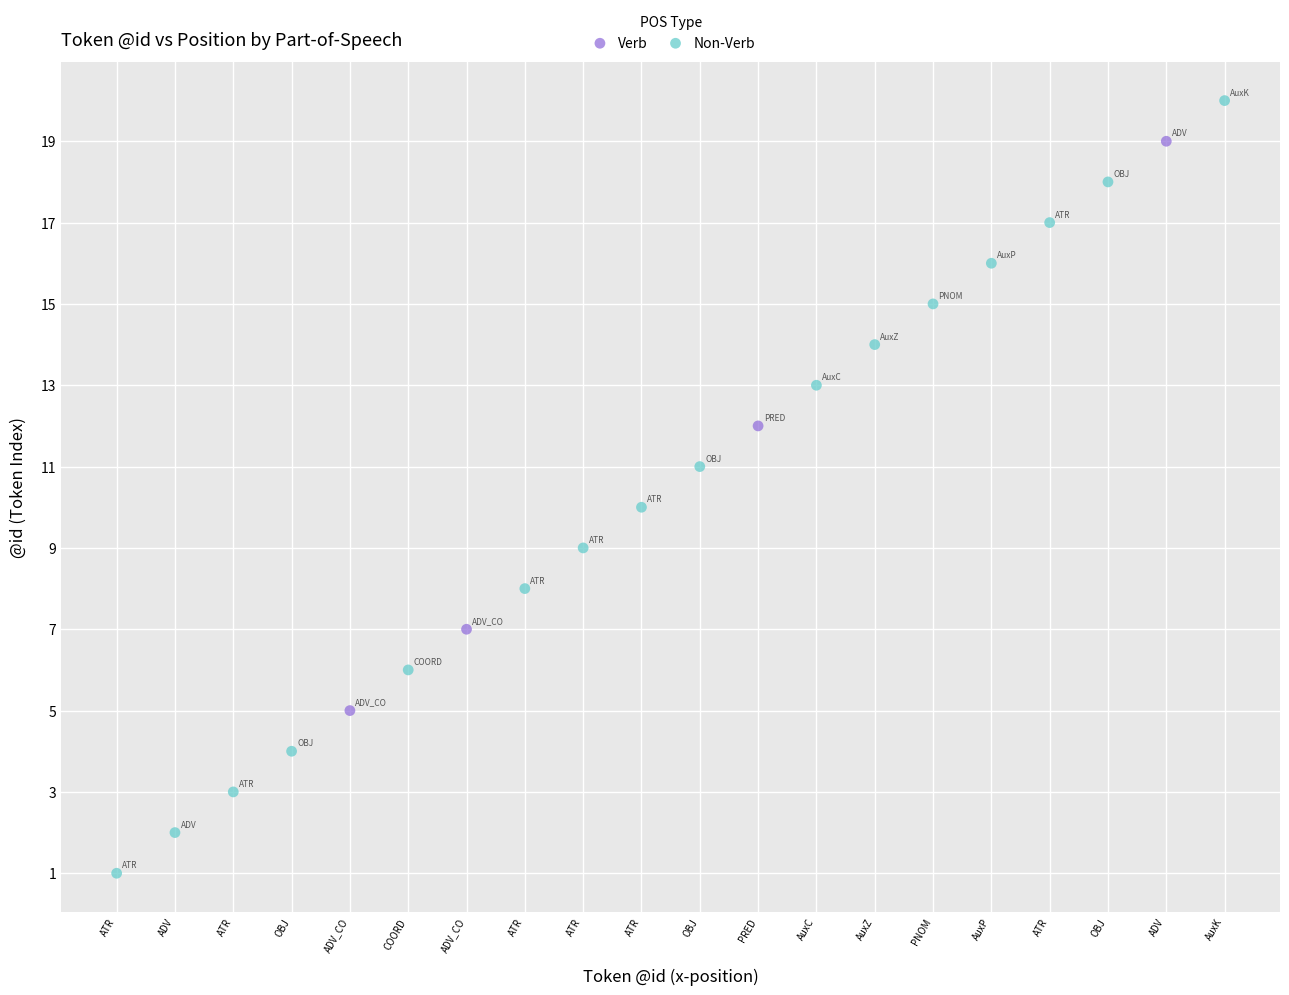

Which series reaches the minimum Y coordinate?

Non-Verb